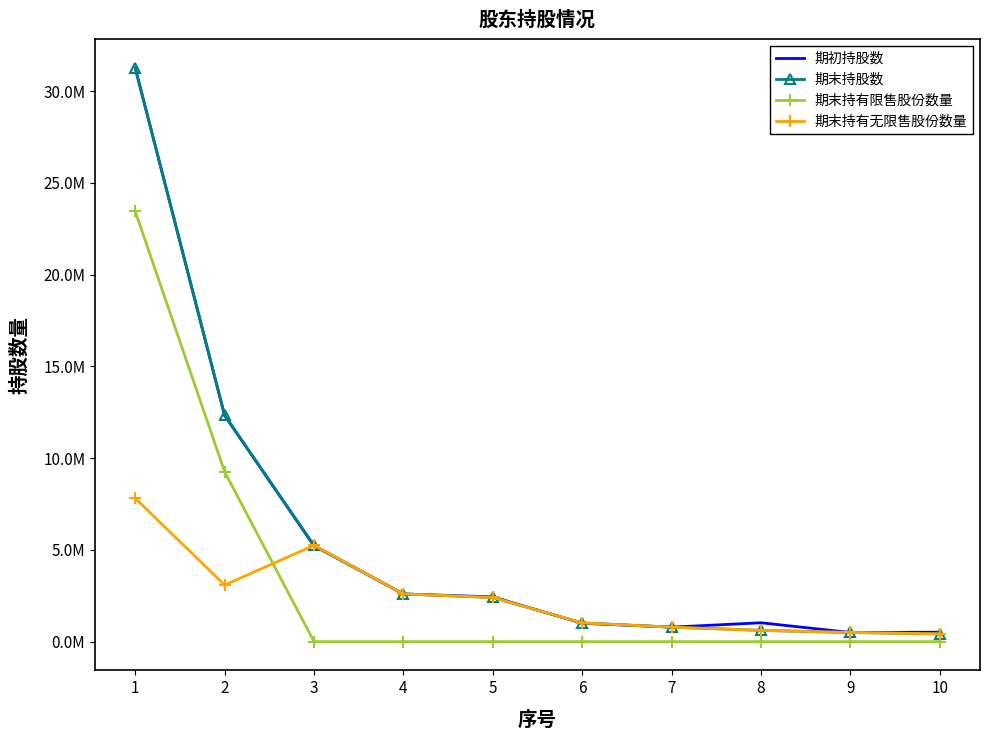

What is the average value of the 期末持股数 series?

5721900